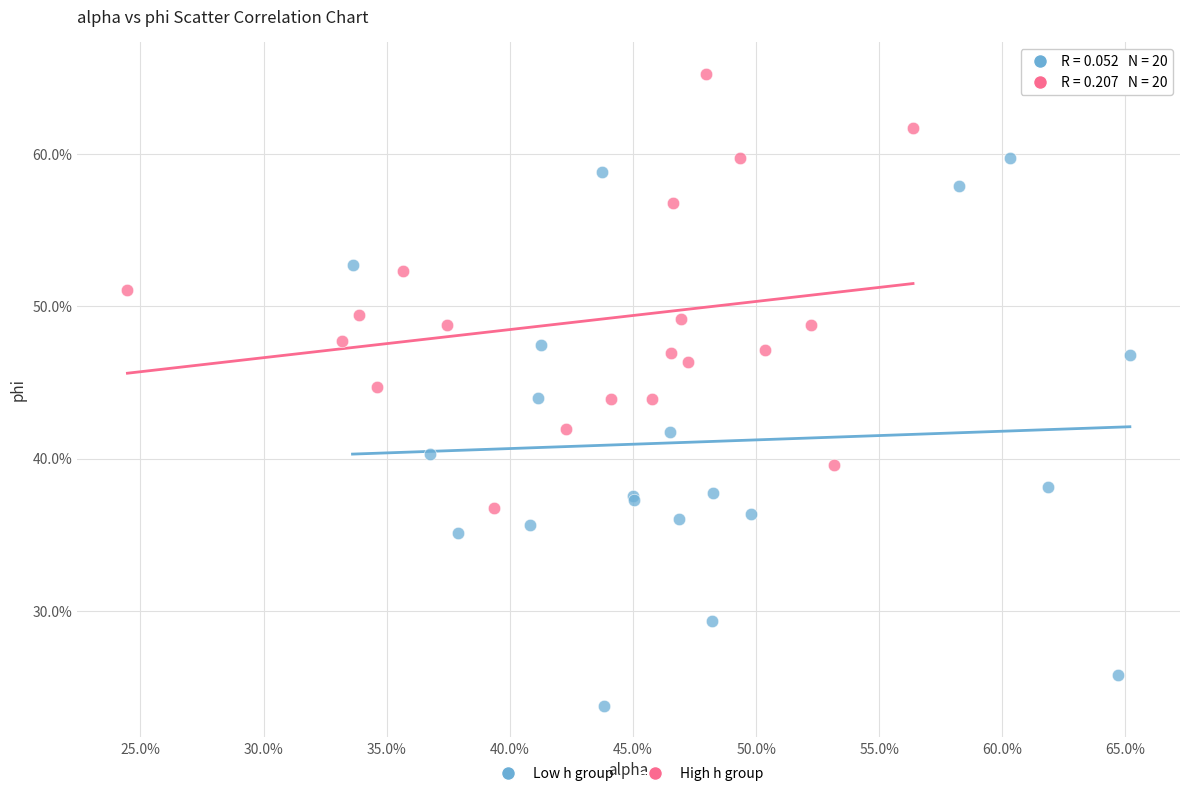

What are all the series names shown in the legend?

Low h group, High h group